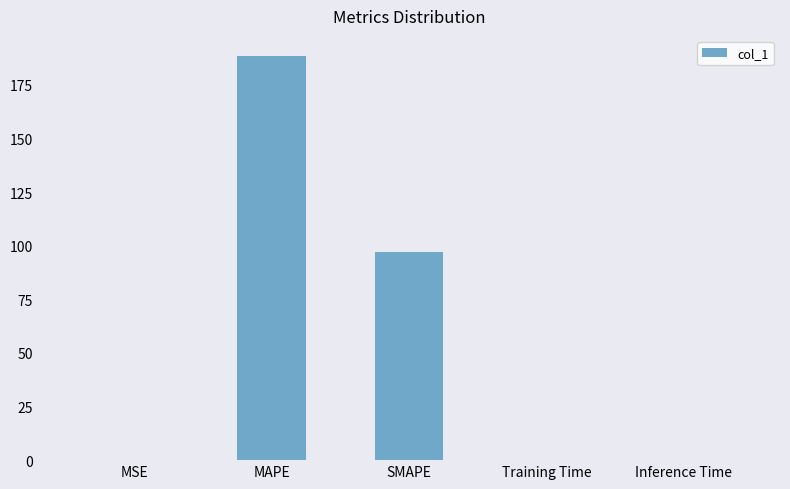

What is the change in value from MAPE to Training Time?

-188.4